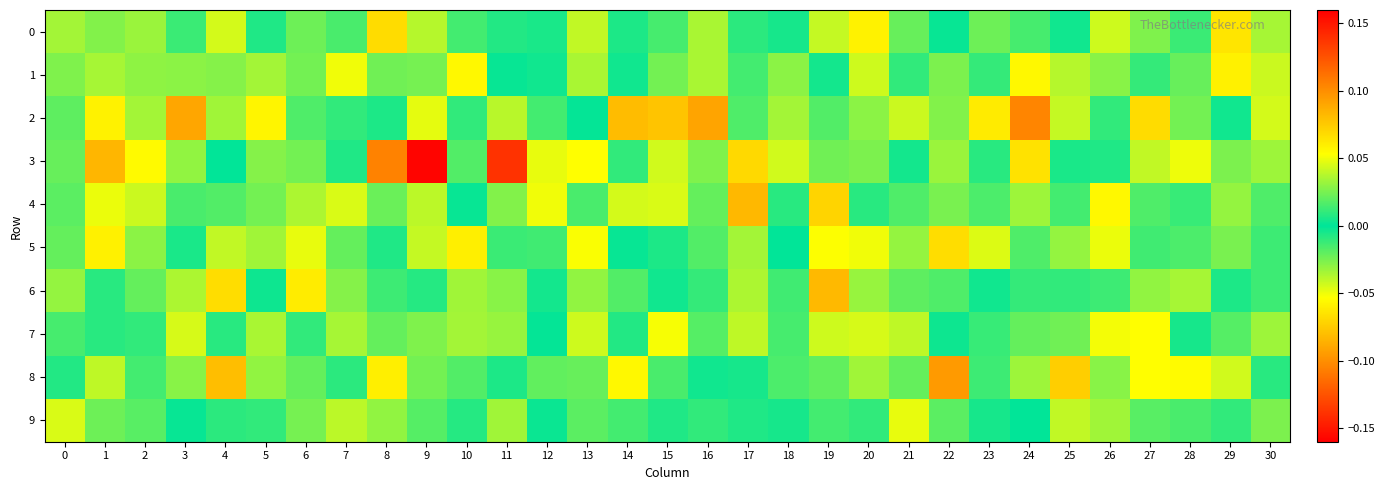

At 17, list the series in order from largest to smallest.

7, 5, 9, 8, 0, 1, 2, 6, 3, 4